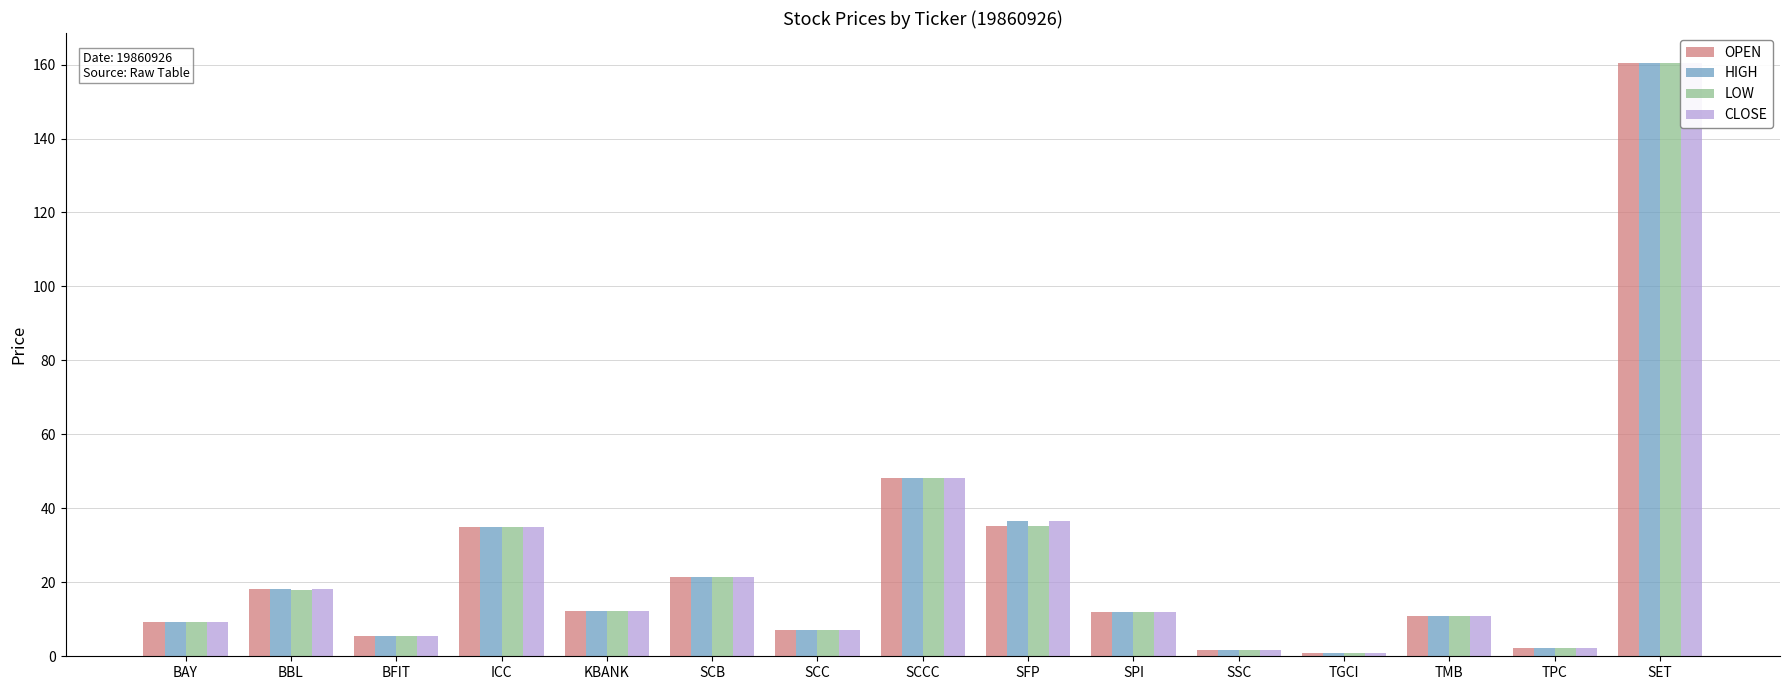

The CLOSE series shows 18.6 at SPI. True or false?

False